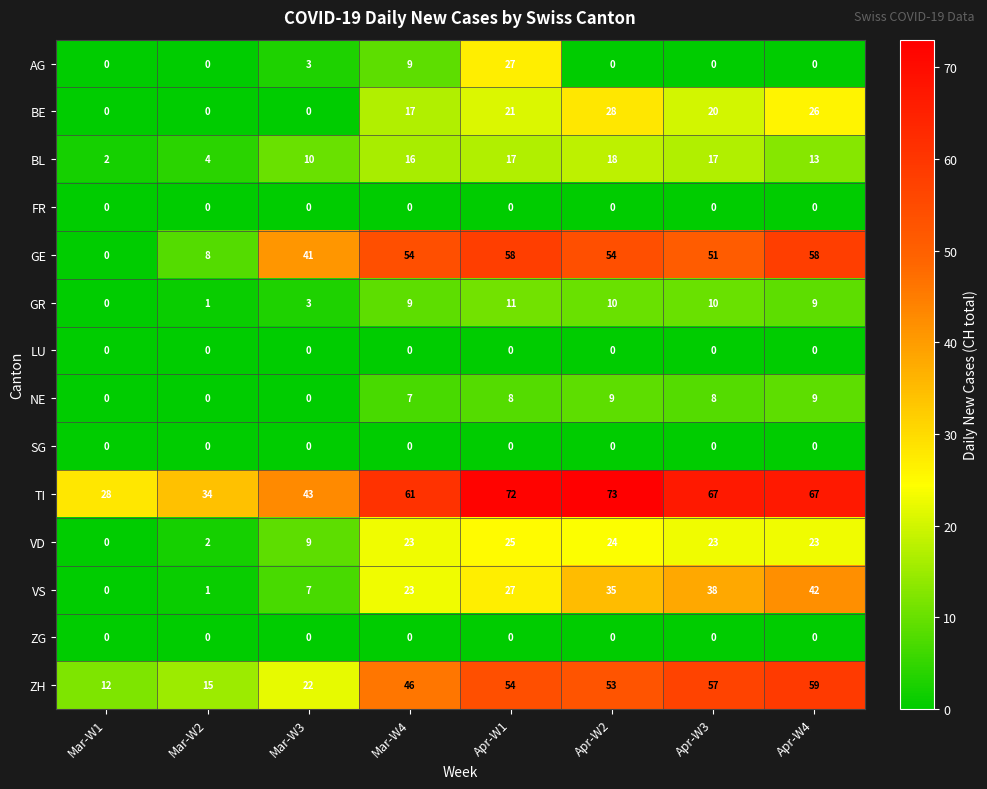

Which series has the largest total across all categories?

TI